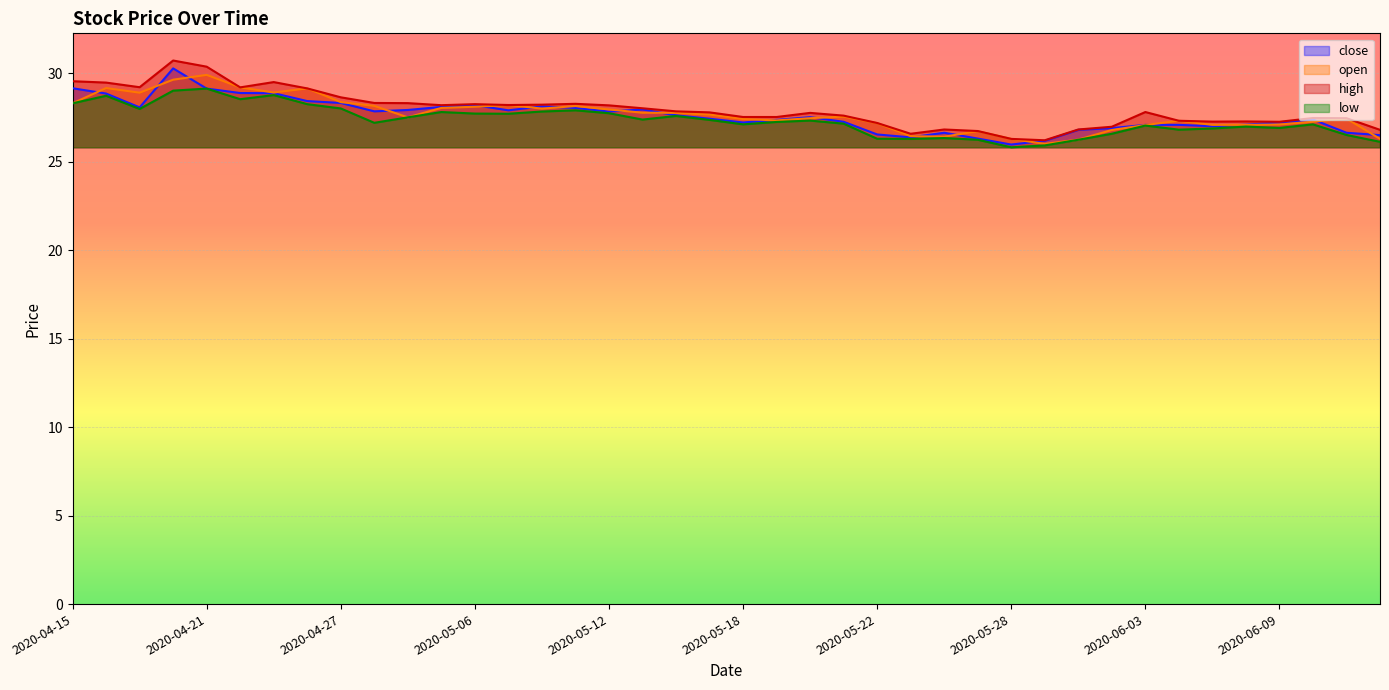

Reading left to right, transcribe all the data shown in this chart.

close: 29.2	28.9	28.1	30.3	29.1	28.9	28.9	28.4	28.3	27.9	27.9	28.1	28.2	27.9	28.1	28.0	27.8	28.0	27.6	27.4	27.2	27.4	27.5	27.3	26.5	26.4	26.6	26.3	26.0	26.2	26.8	26.9	27.1	27.1	27.0	27.1	27.2	27.4	26.6	26.5
open: 28.3	29.2	28.9	29.6	29.9	29.2	28.9	29.1	28.4	28.2	27.5	28.0	28.1	28.2	28.0	28.2	28.0	27.8	27.8	27.7	27.4	27.3	27.5	27.6	27.2	26.4	26.4	26.7	26.3	26.0	26.3	26.8	27.1	27.3	27.1	27.1	27.1	27.3	27.4	26.3
high: 29.6	29.5	29.2	30.7	30.4	29.2	29.5	29.1	28.6	28.3	28.3	28.2	28.3	28.2	28.2	28.3	28.2	28.0	27.9	27.8	27.5	27.5	27.8	27.6	27.2	26.6	26.8	26.7	26.3	26.2	26.8	27.0	27.8	27.3	27.3	27.3	27.3	27.5	27.5	26.8
low: 28.3	28.7	28.0	29.0	29.1	28.5	28.8	28.3	28.0	27.2	27.5	27.8	27.7	27.7	27.8	27.9	27.7	27.4	27.6	27.4	27.1	27.3	27.3	27.2	26.3	26.3	26.3	26.2	25.8	25.9	26.2	26.6	27.0	26.8	26.9	27.0	26.9	27.1	26.5	26.1